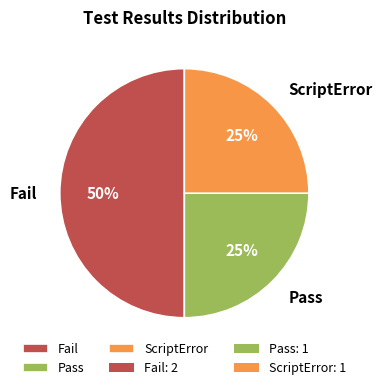

Do Fail and ScriptError together represent more than half of the pie?

Yes